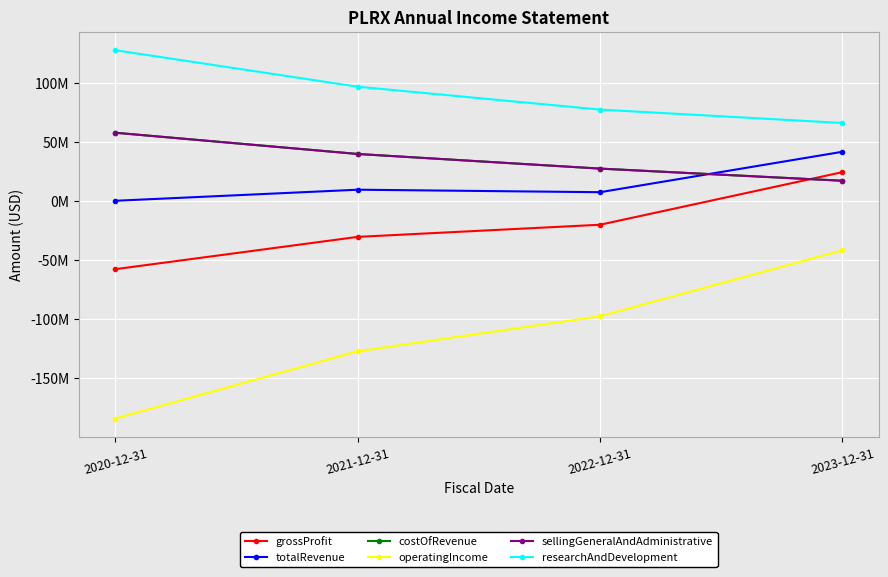

Is the value of grossProfit at 2022-12-31 greater than the value of researchAndDevelopment at 2021-12-31?

No